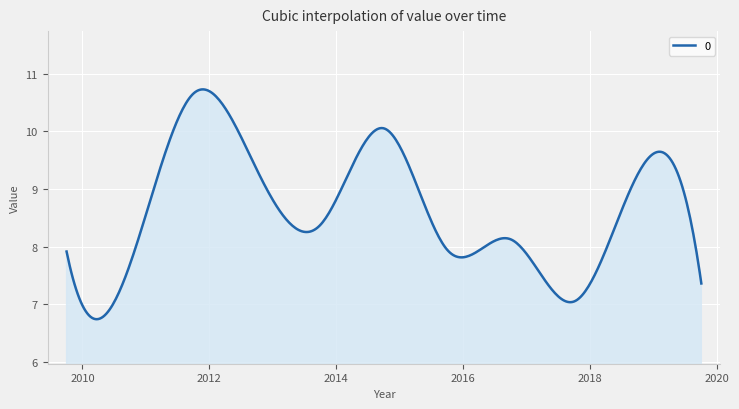

What is the smallest value displayed?

6.7